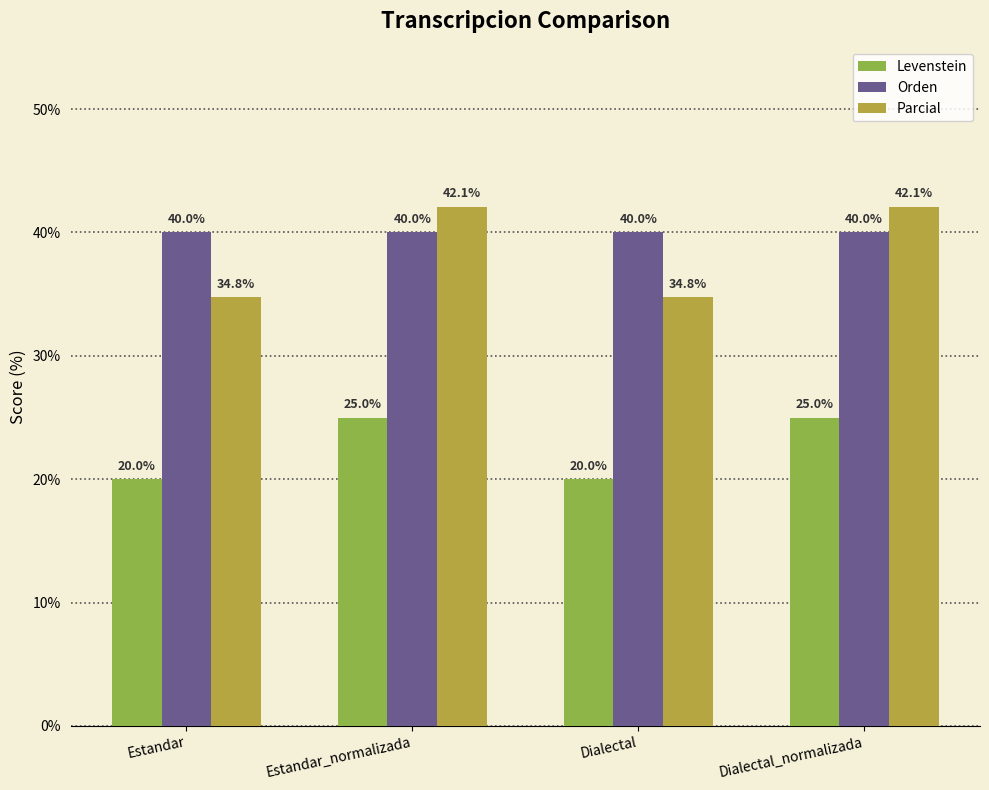

What is the total value across all series at Dialectal_normalizada?

107.1